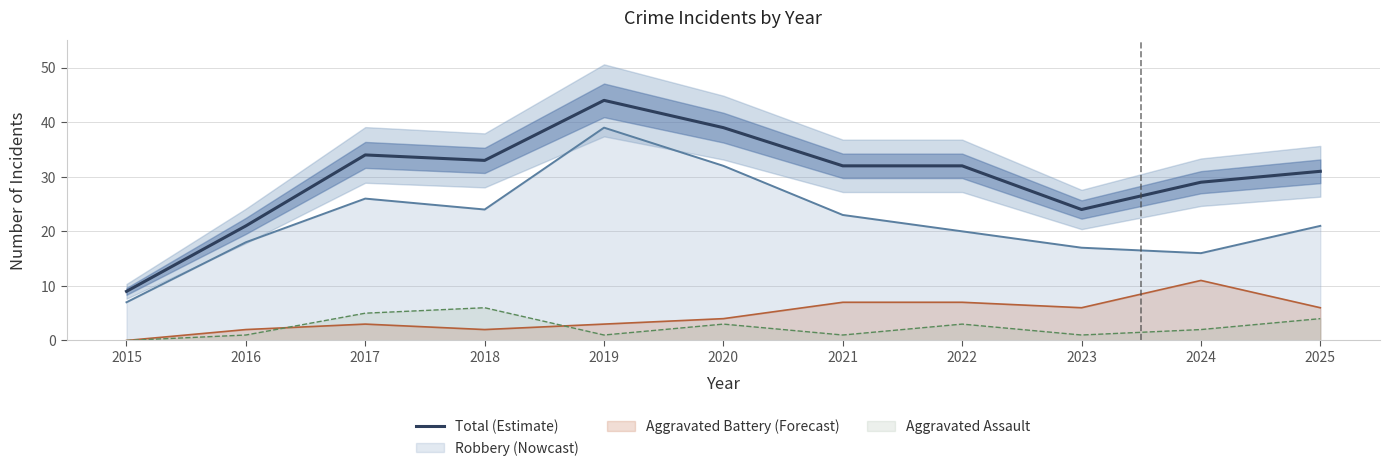

What is the difference between the maximum and second lowest values?

23